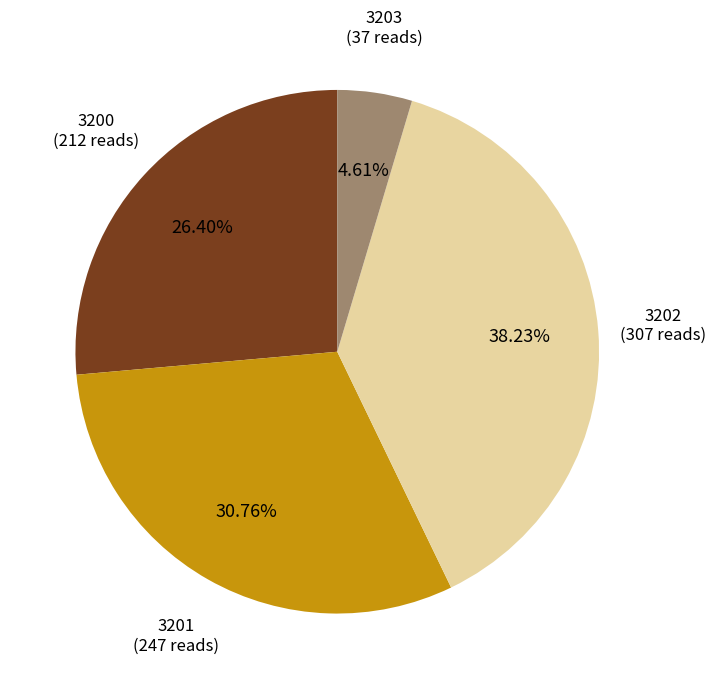

To the nearest percent, what is the average slice percentage?

25%